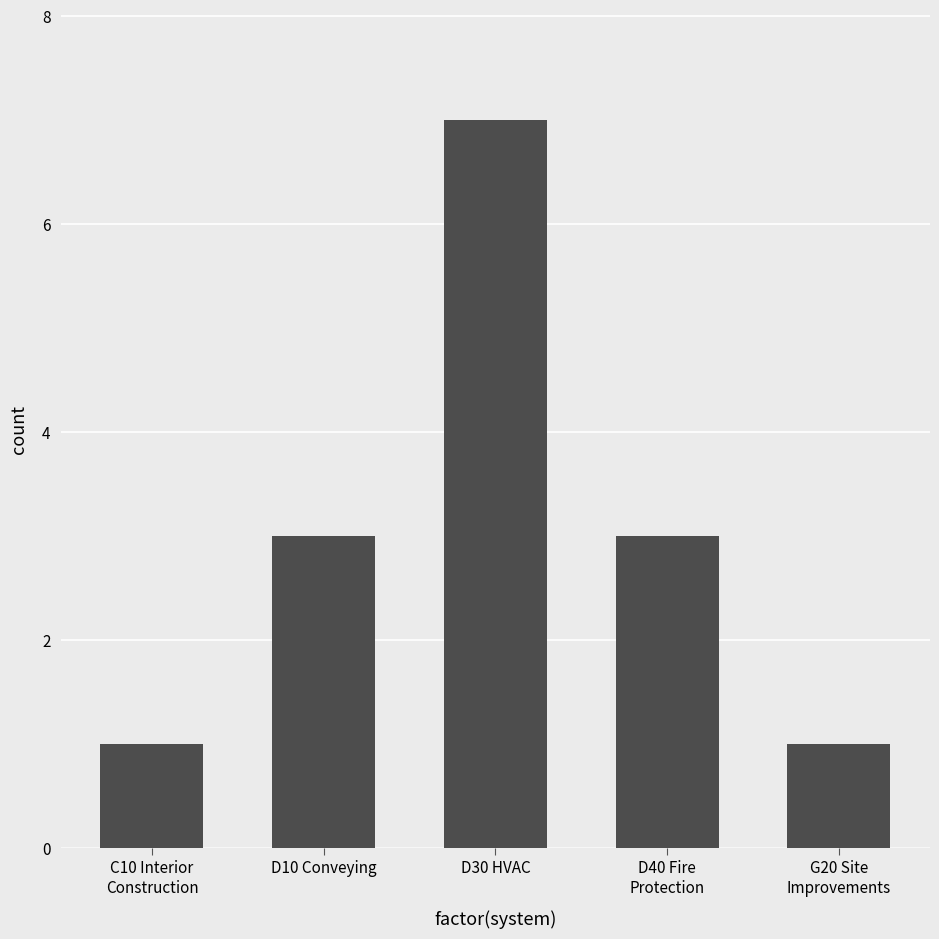

How many bars are there in total?

5